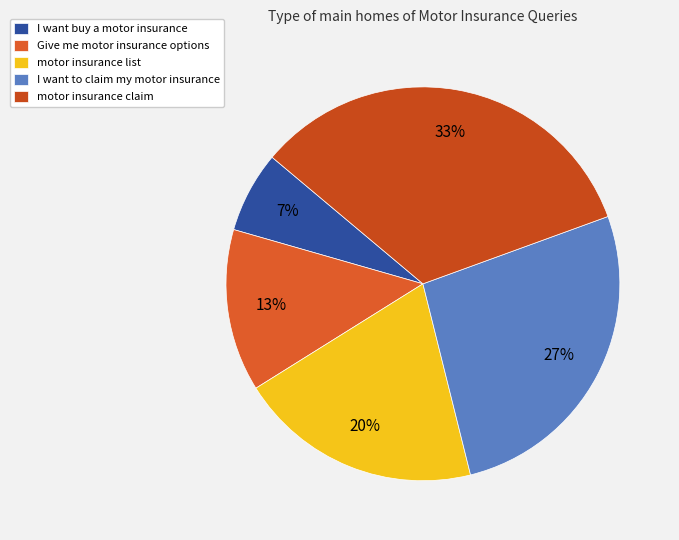

Which has a higher value, motor insurance list or I want to claim my motor insurance?

I want to claim my motor insurance